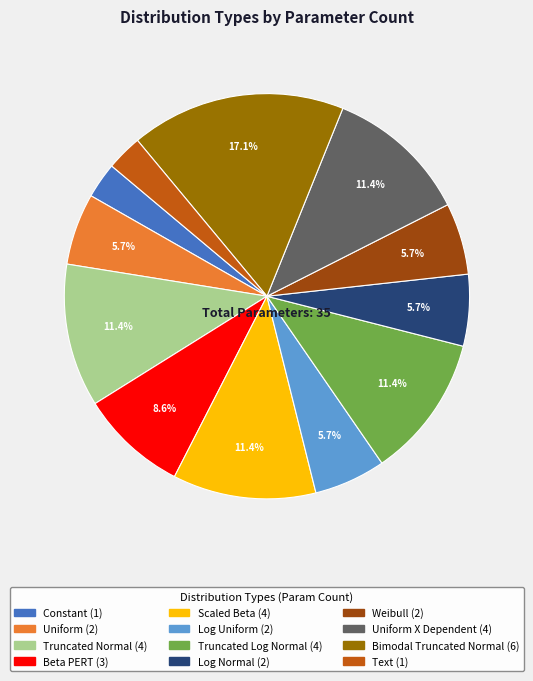

Is there a majority slice in this chart?

No